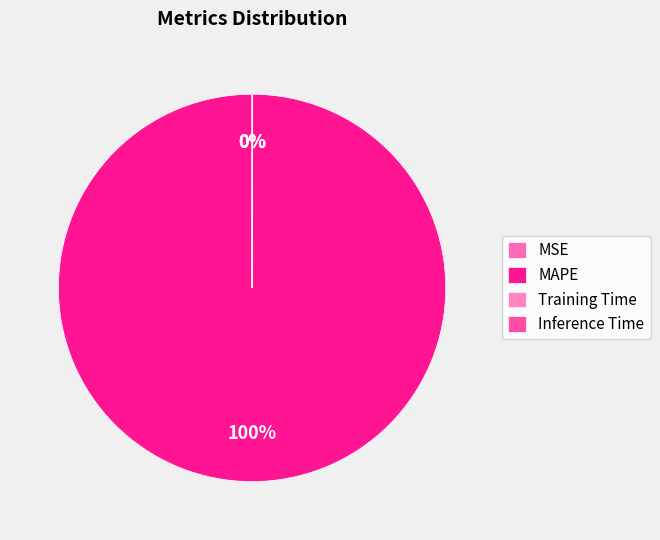

How many segments does this pie chart have?

4